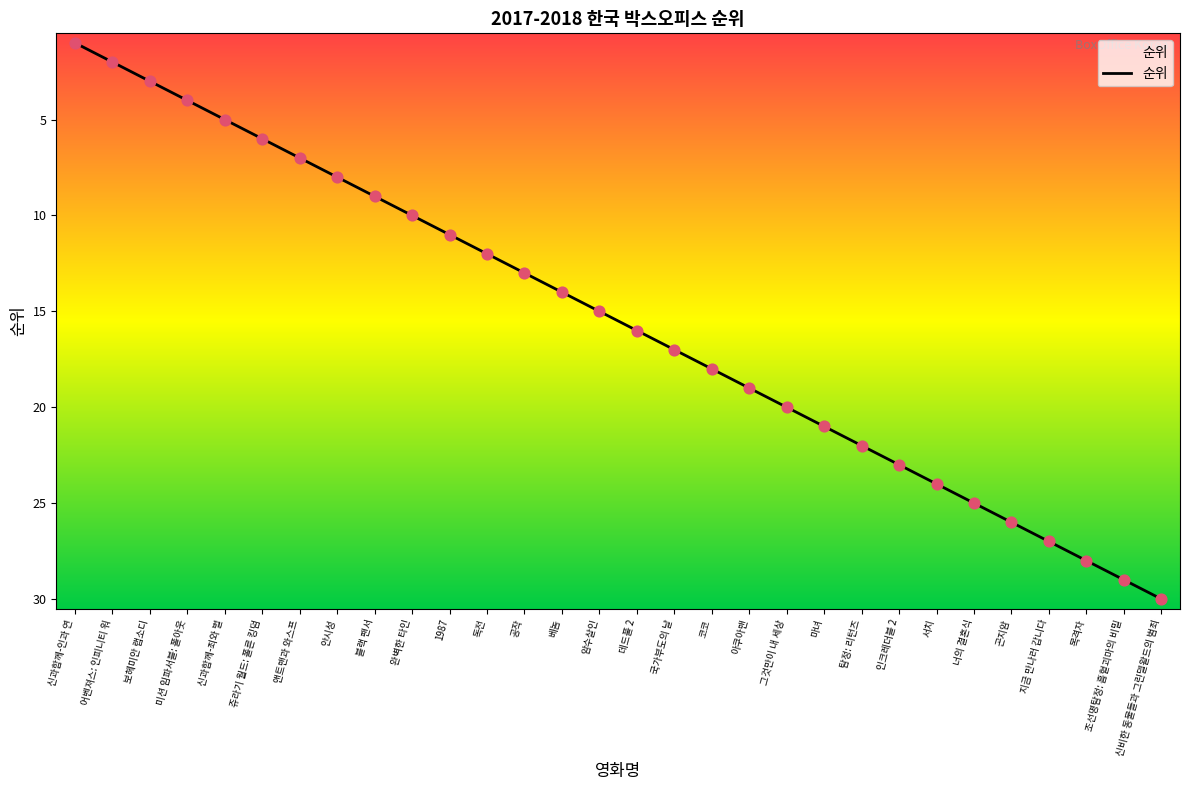

What is the change in value from 코코 to 그것만이 내 세상?

+2